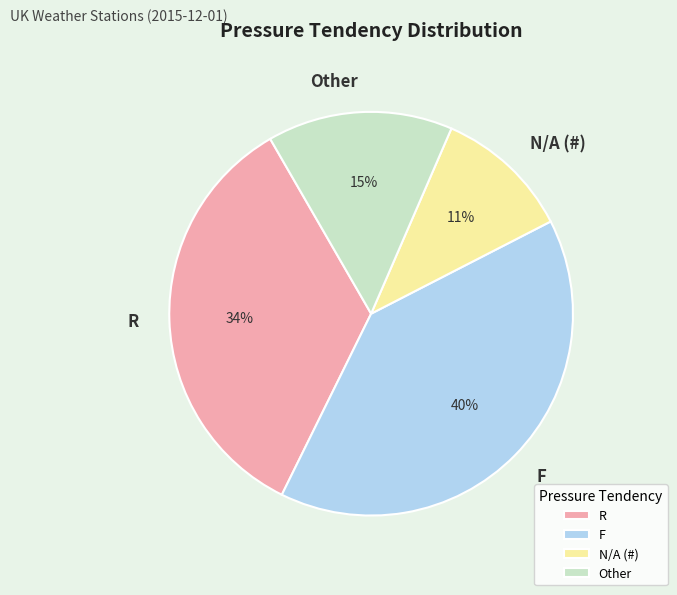

Does F account for over 50% of the chart?

No